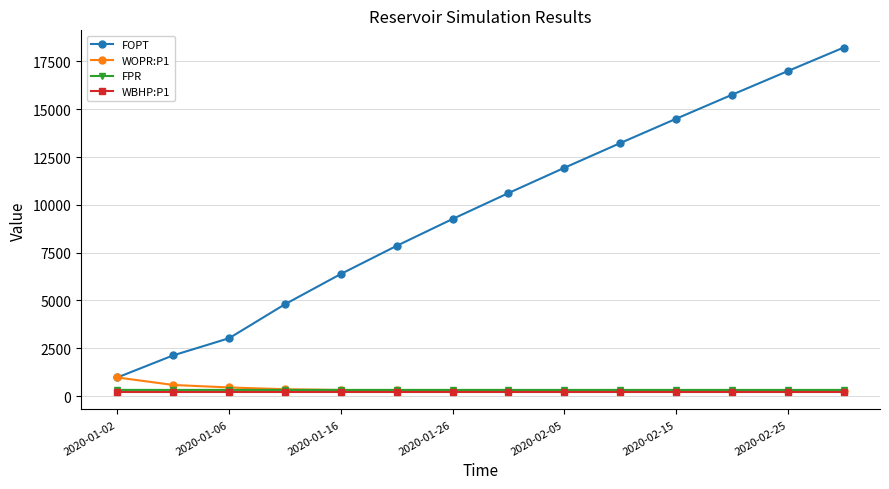

True or false: FOPT and FPR cross at least once.

False